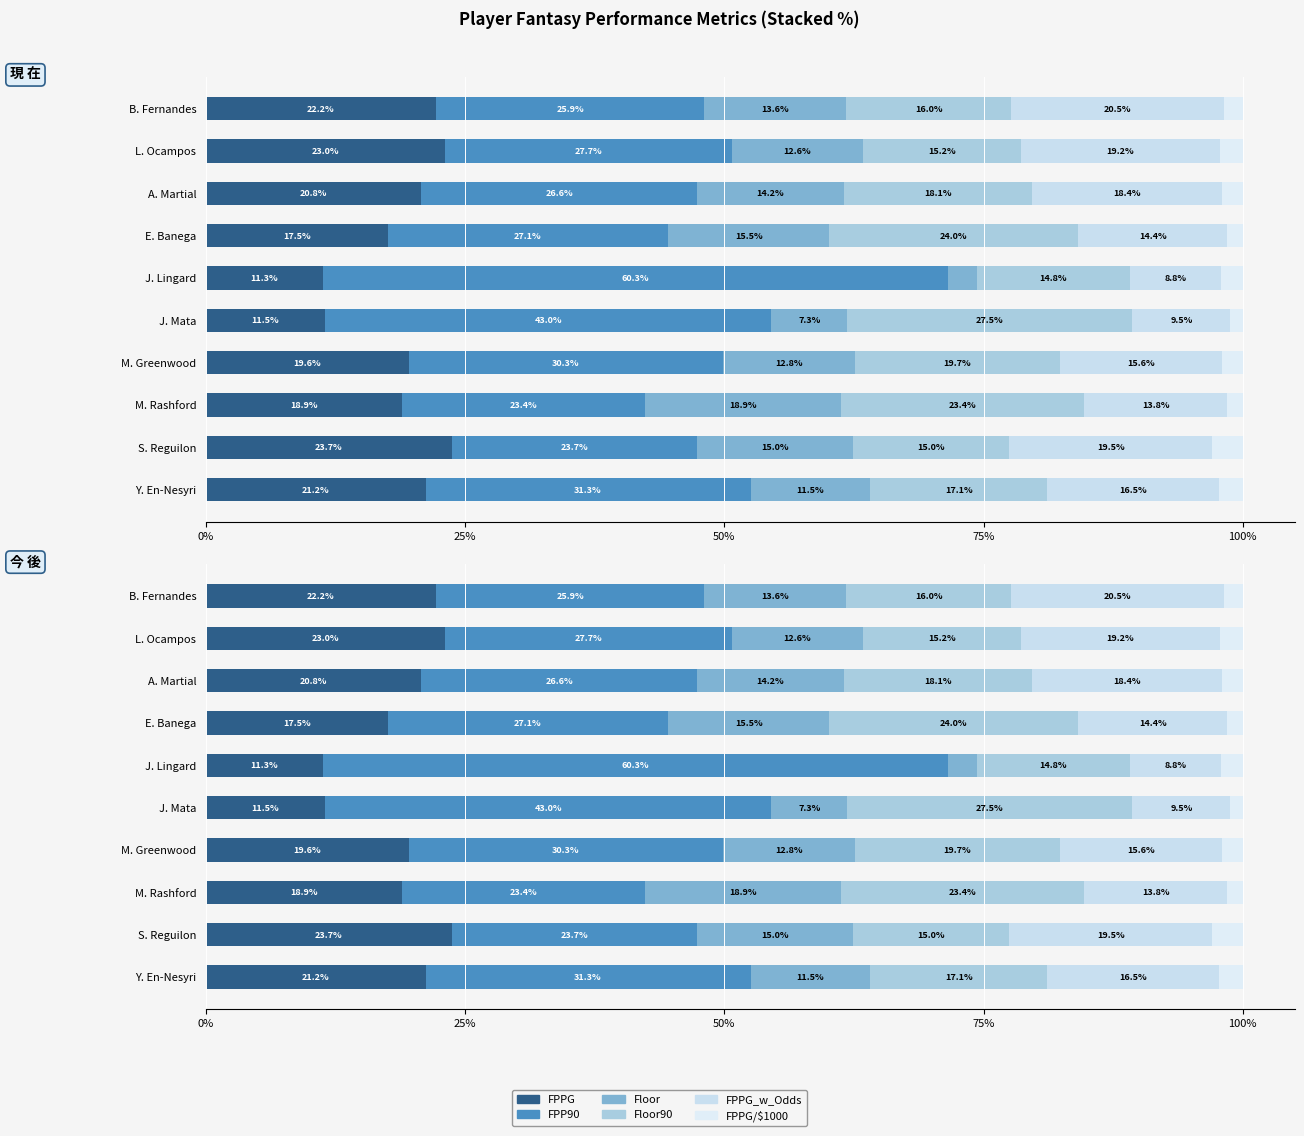

List the series in order of their peak value, highest first.

FPP90, Floor90, FPPG, FPPG_w_Odds, Floor, FPPG/$1000